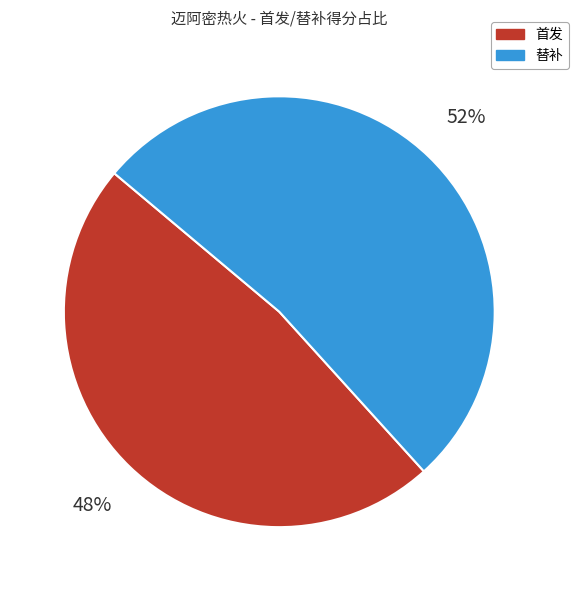

Does any single category account for the majority?

Yes